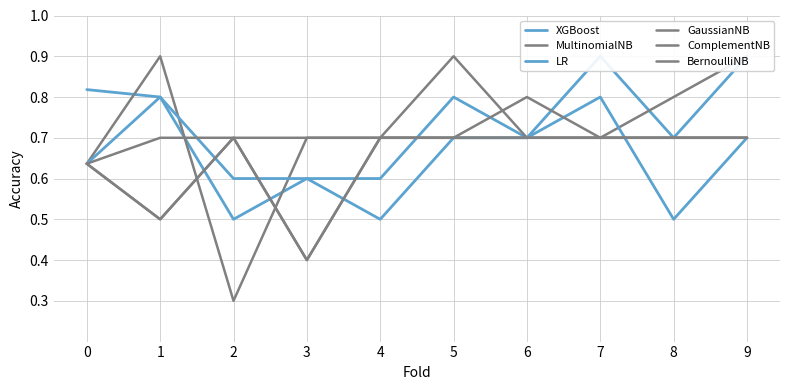

What is the sum of all BernoulliNB values?

7.0